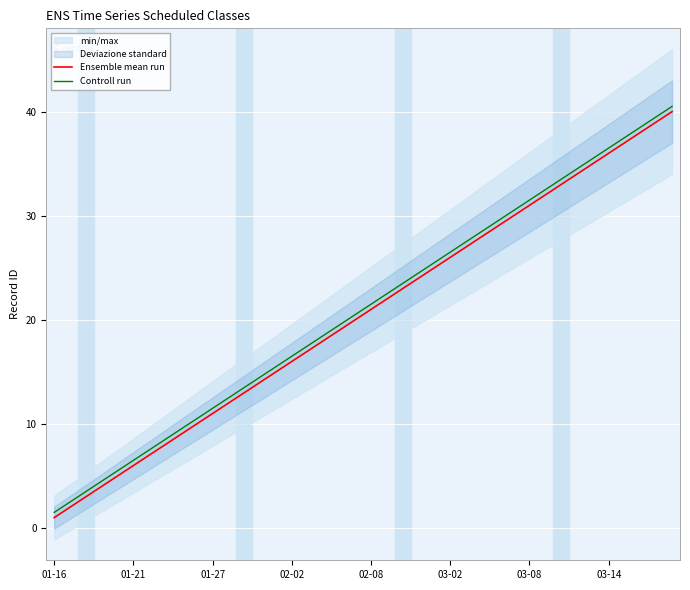

The value of Controll run at 03-02 is 43.3. True or false?

False